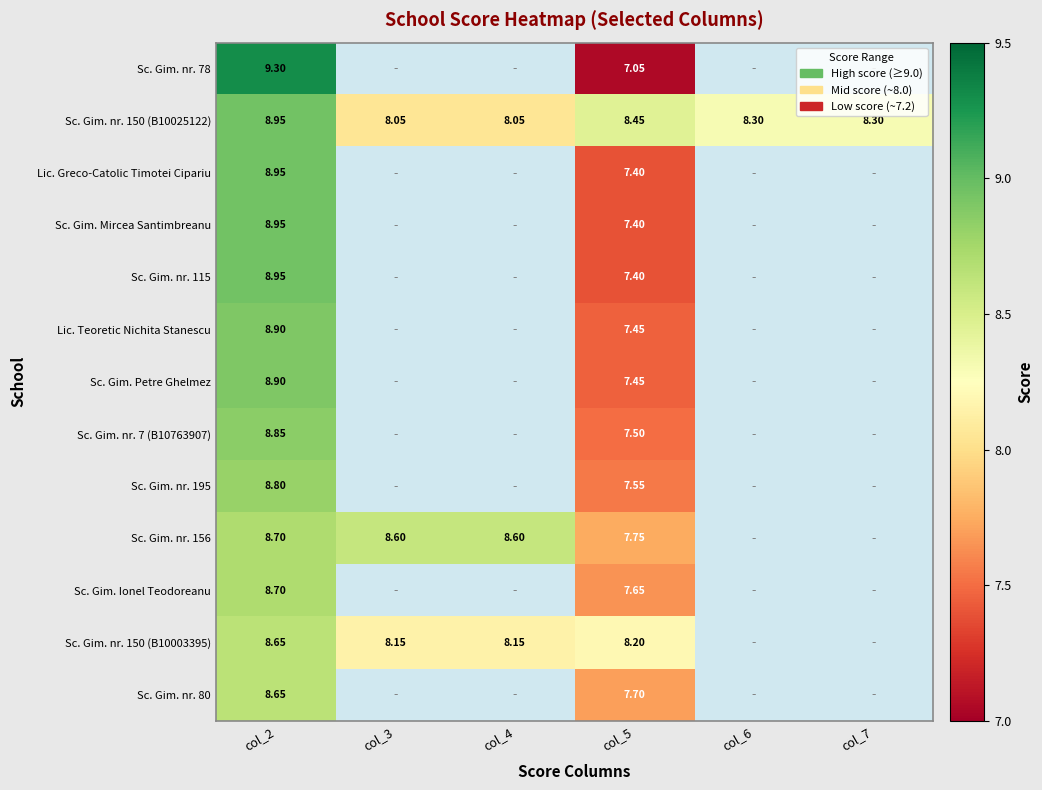

Between col_3 and col_4, which series saw the biggest shift?

Sc. Gim. nr. 150 (B10025122)